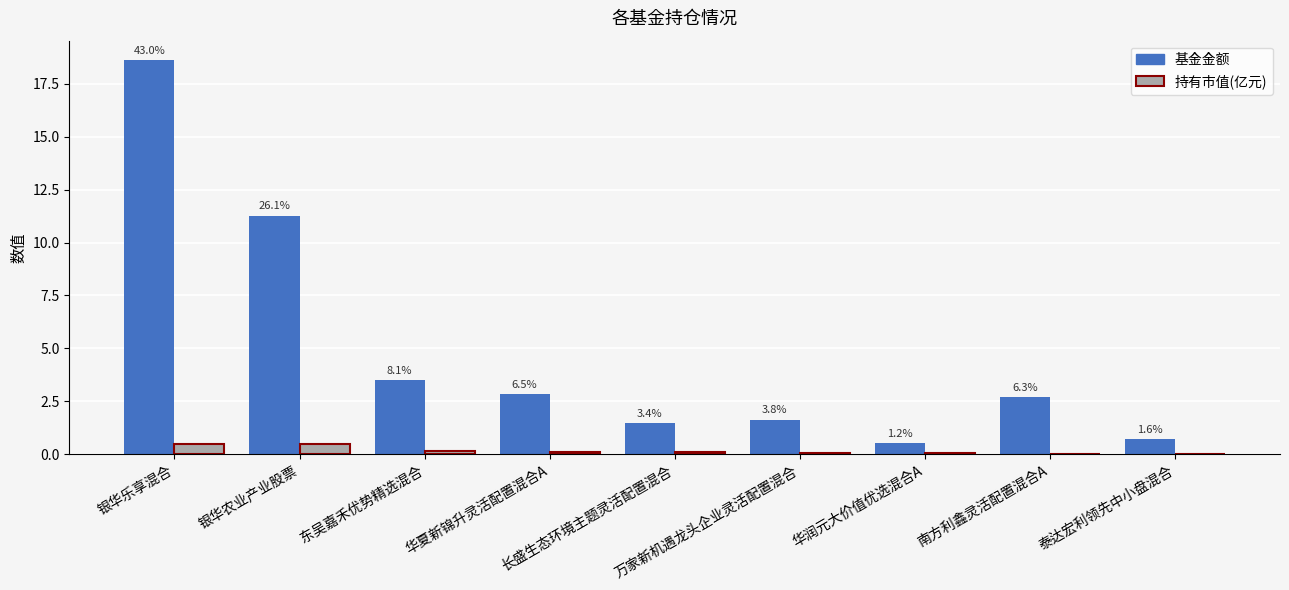

What is the greatest value displayed?

18.6